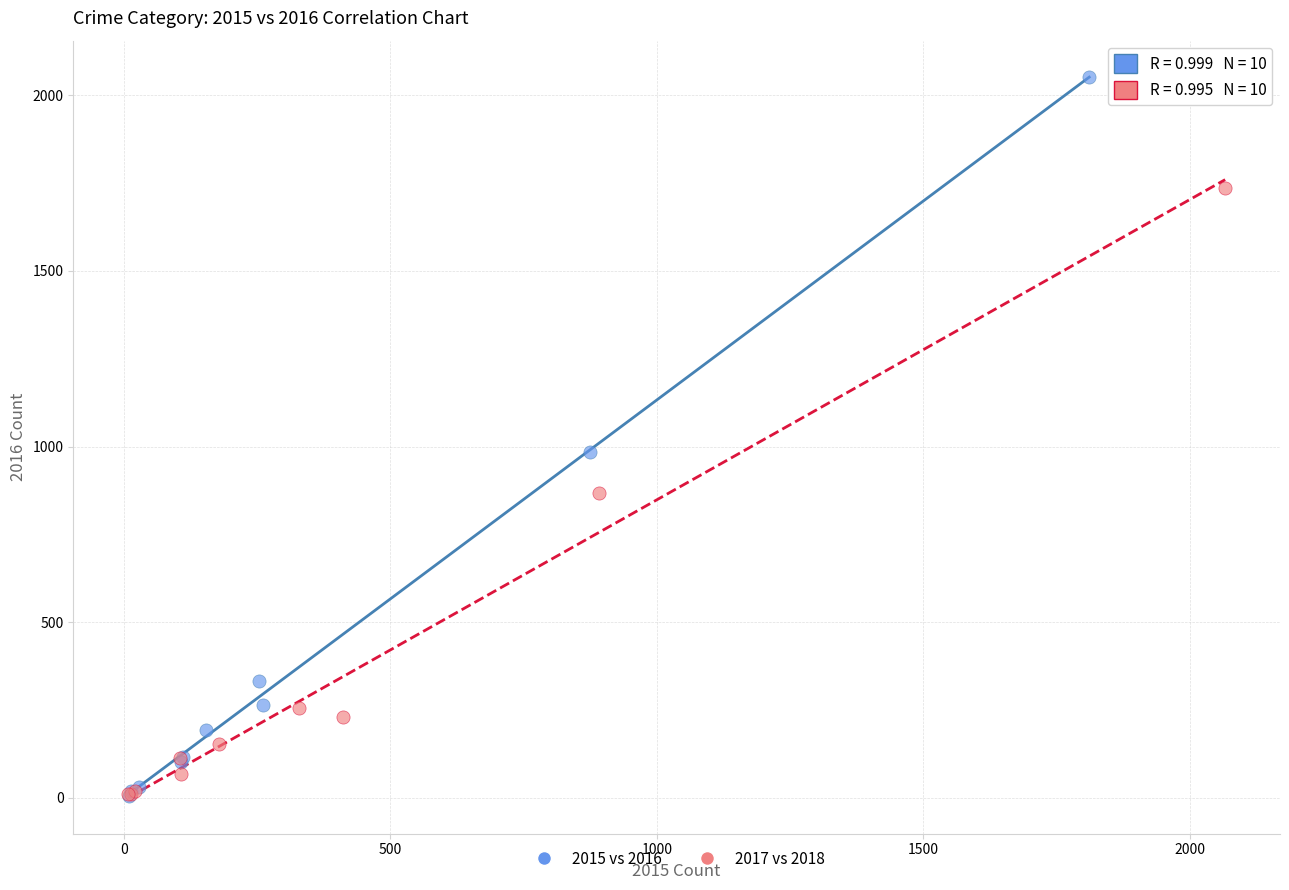

Which series has the widest spread of Y values?

2015 vs 2016